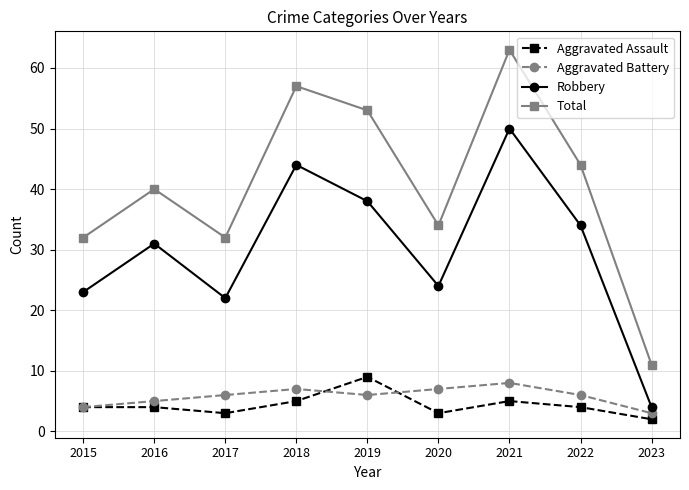

Read the Total value at 2016.

40